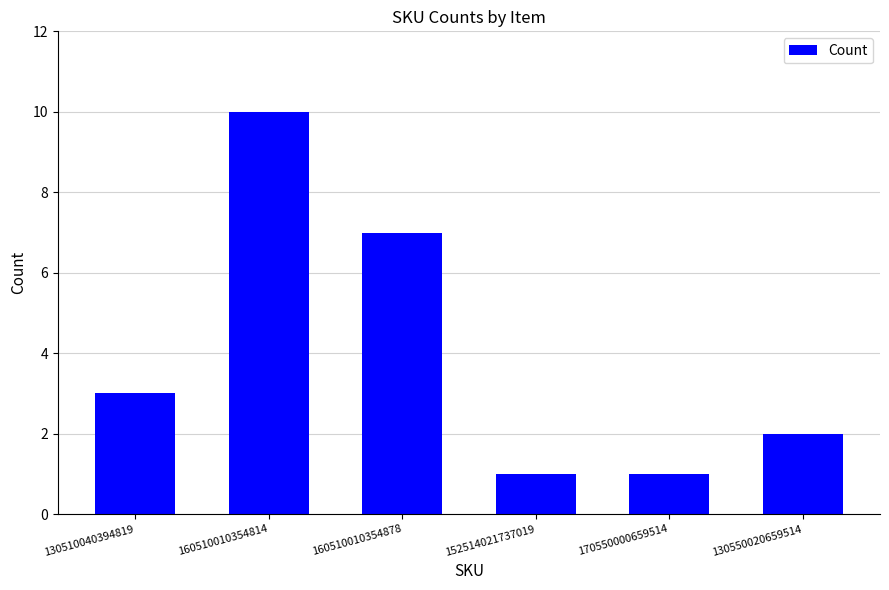

What is the average value?

4